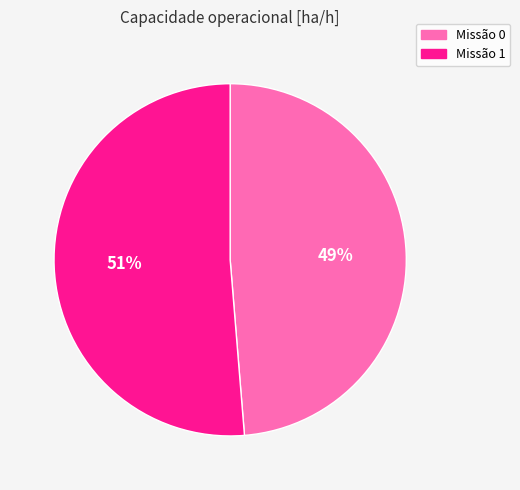

Does any single category account for the majority?

Yes